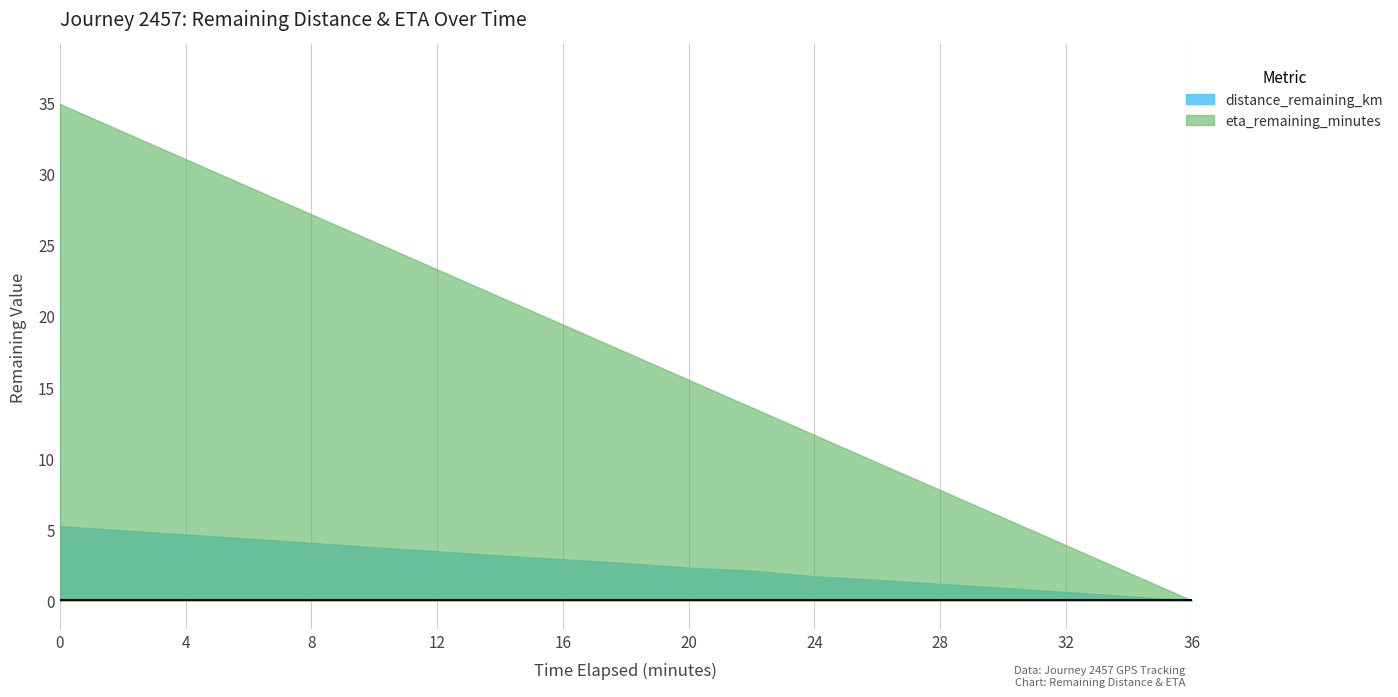

Which series has the widest spread of values?

eta_remaining_minutes